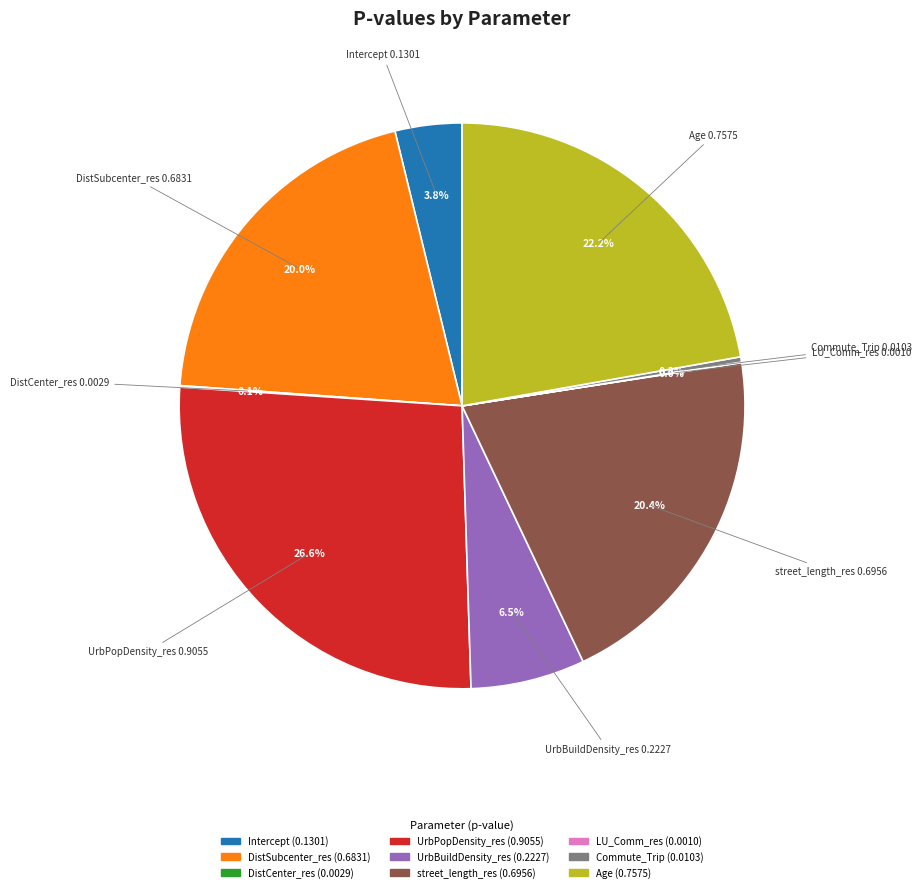

Is there any slice that represents more than half of the pie?

No